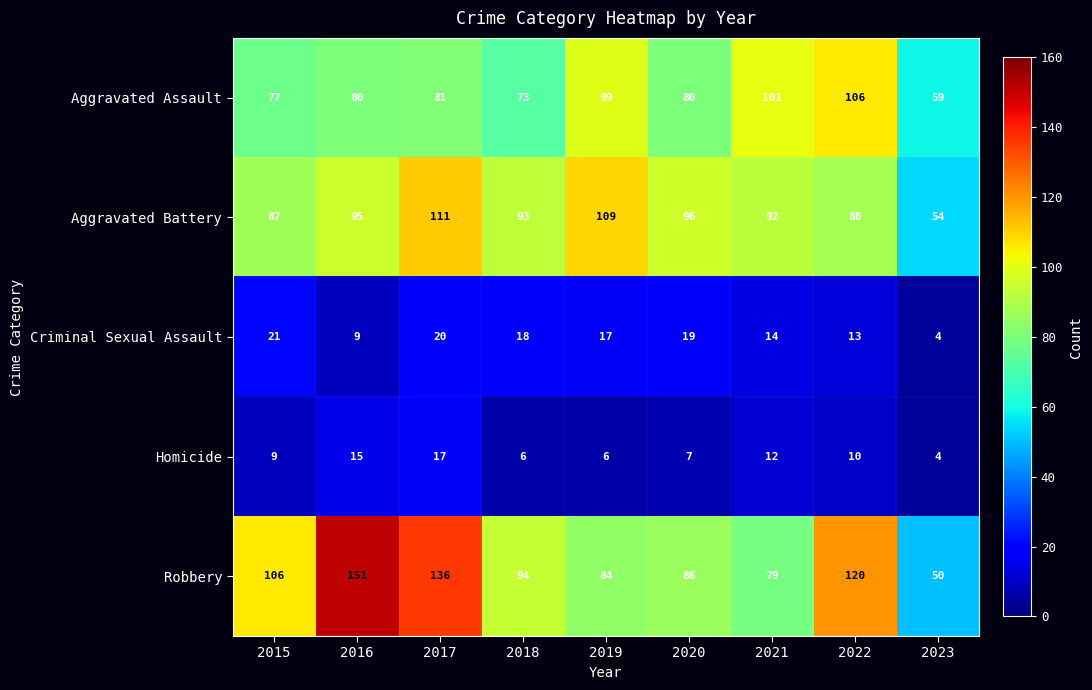

What value does the Homicide series have at 2015?

9